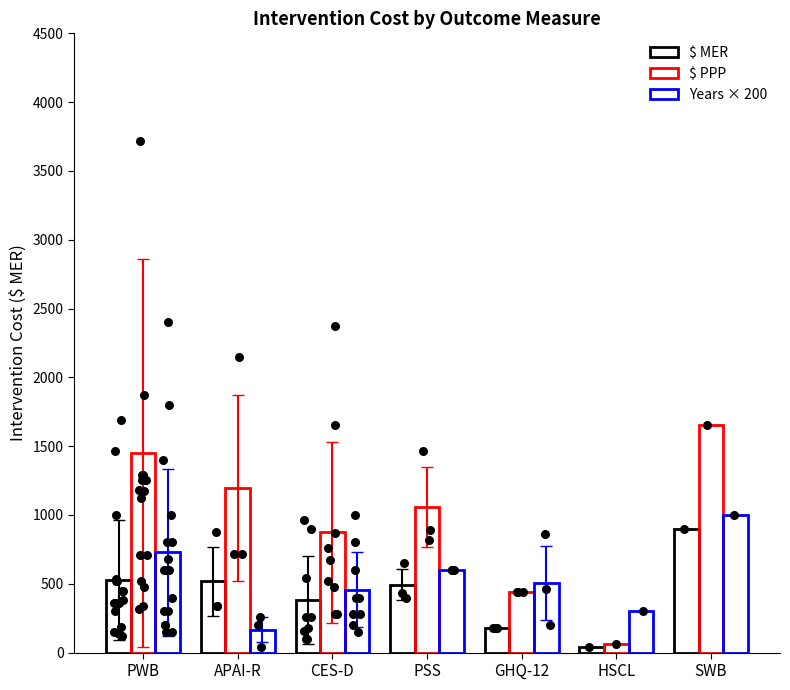

At which category is the sum across all series the highest?

SWB